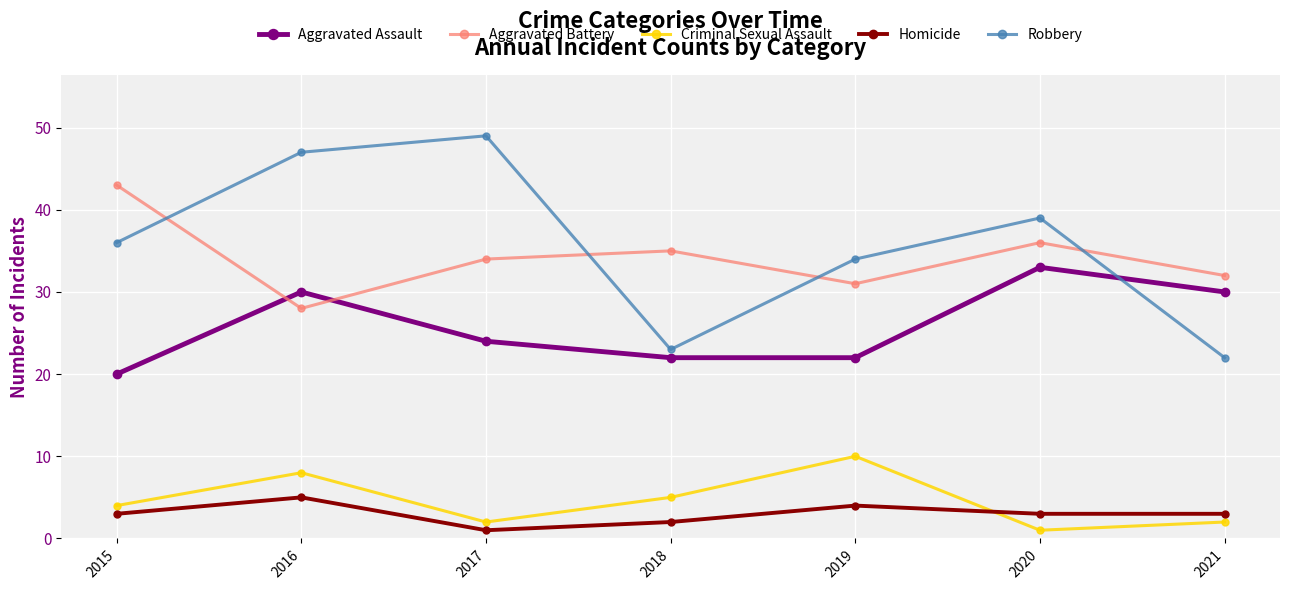

At which label does Aggravated Battery first exceed 34?

2015